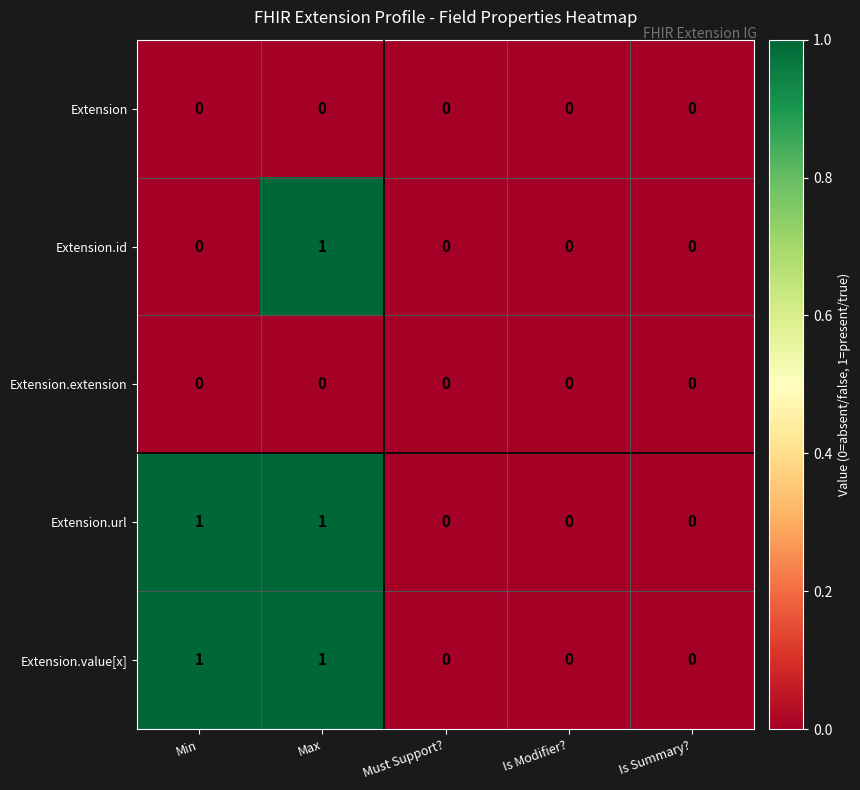

Is it true that Extension equals 0 at Must Support??

True